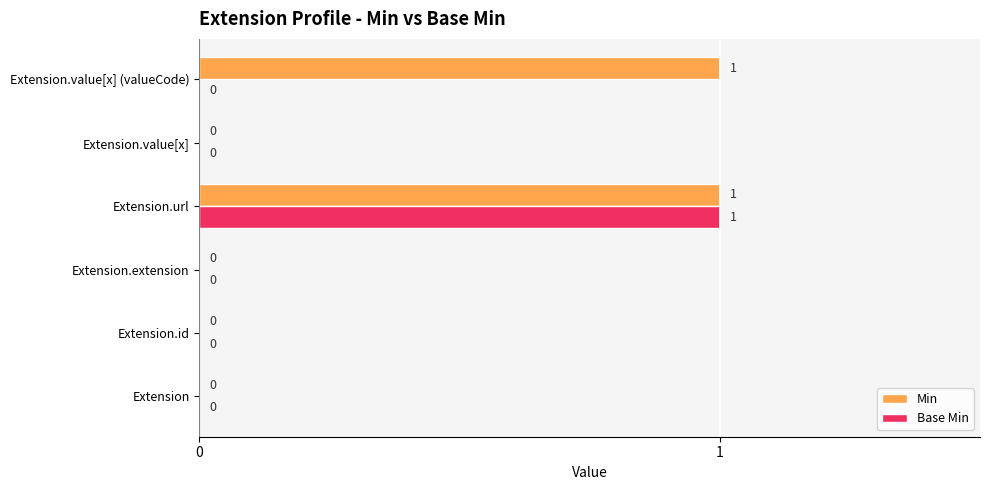

Which series changed the most between Extension.url and Extension.value[x] (valueCode)?

Base Min